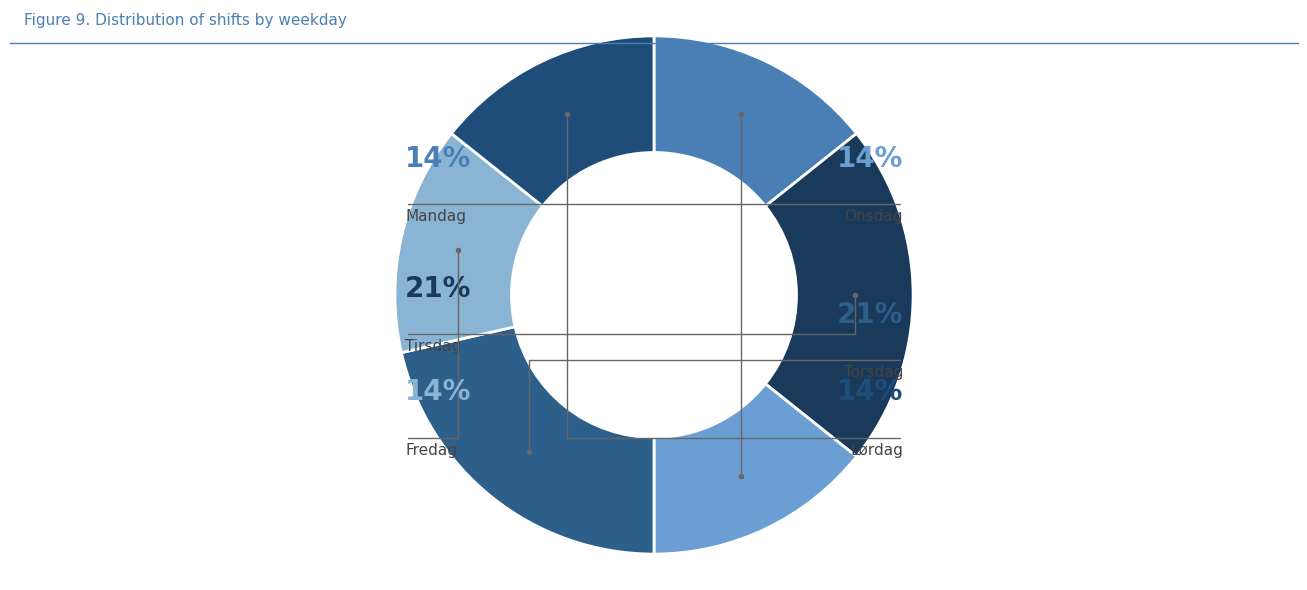

Between Lørdag and Mandag, which is larger?

Lørdag